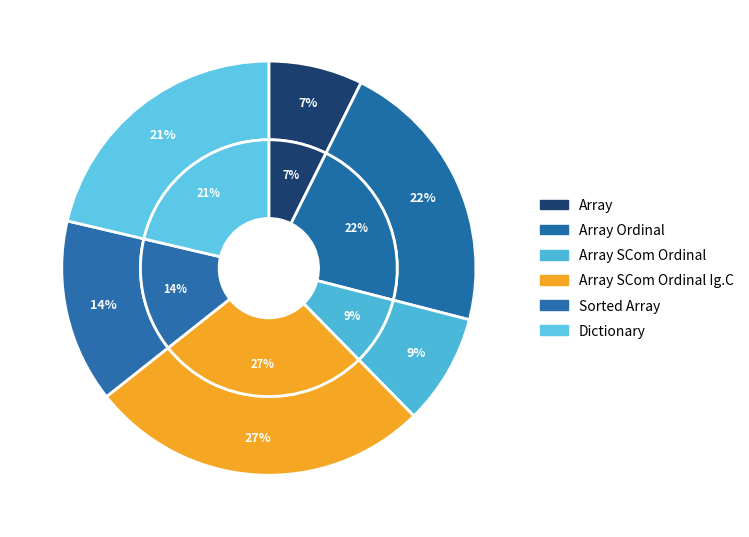

To the nearest percent, what portion does Sorted Array represent?

14%